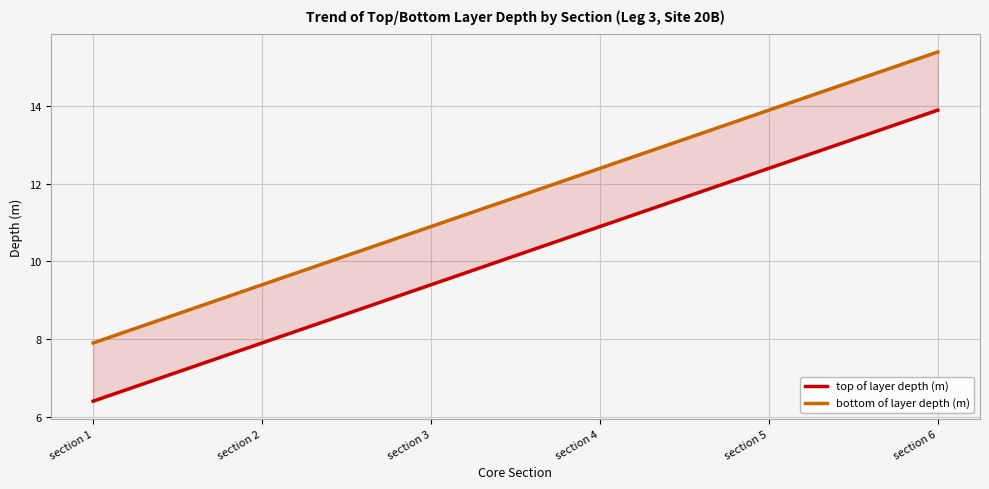

How many values in the bottom of layer depth (m) series exceed 12?

3